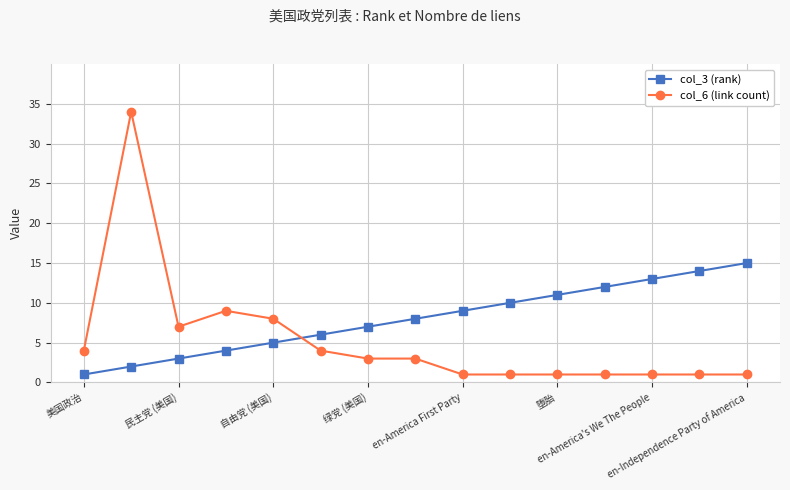

True or false: col_6 (link count) and col_3 (rank) cross at least once.

True